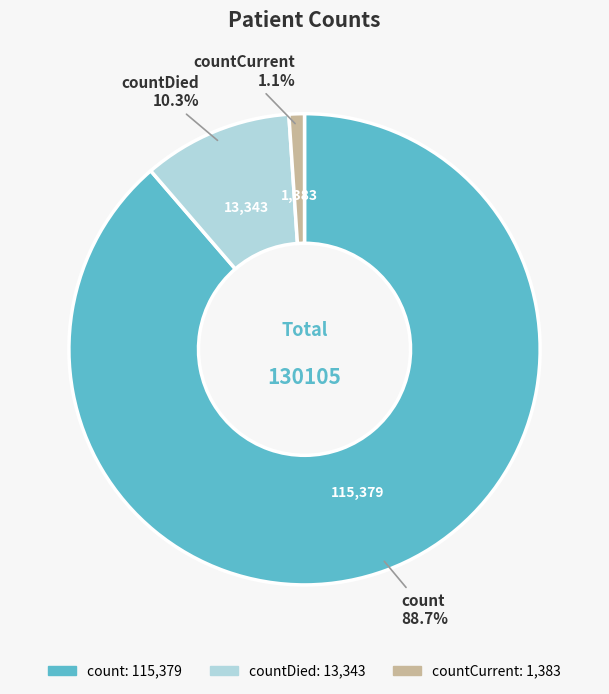

Count the number of slices in the pie.

3